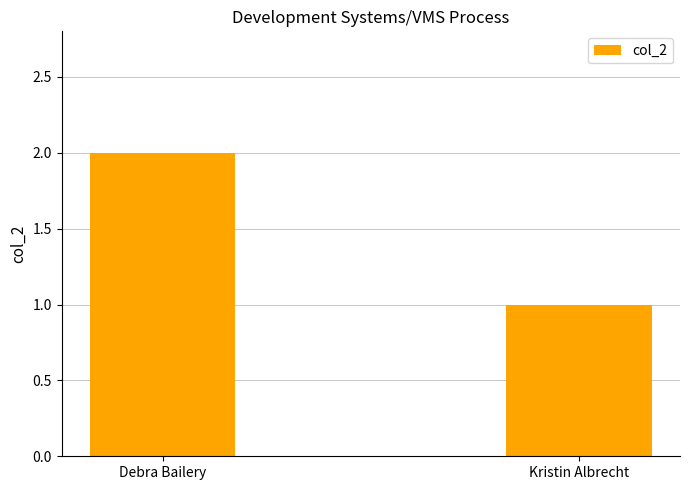

True or false: the data shows 0 at Debra Bailery.

False